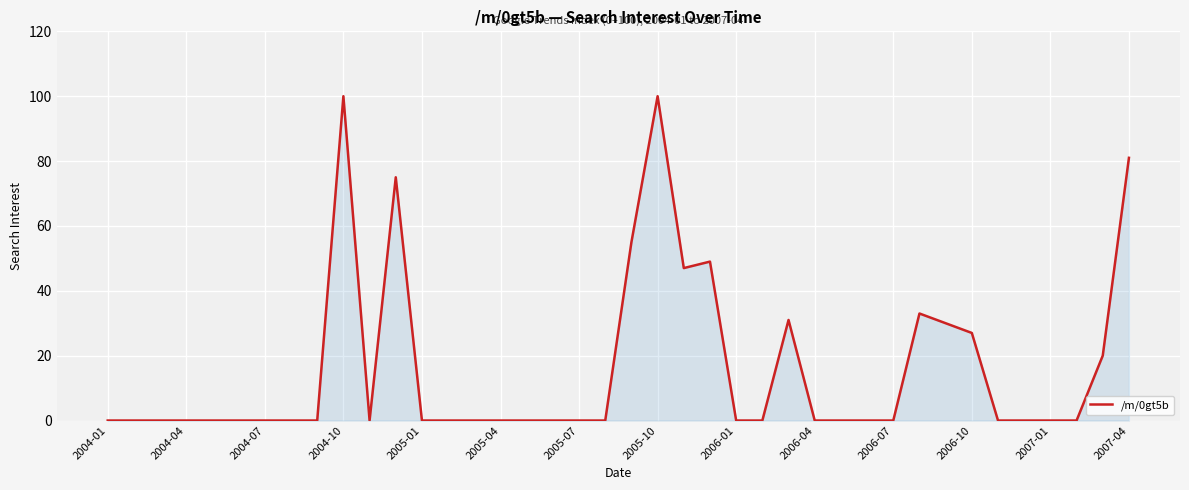

What is the difference between the maximum and minimum values?

100